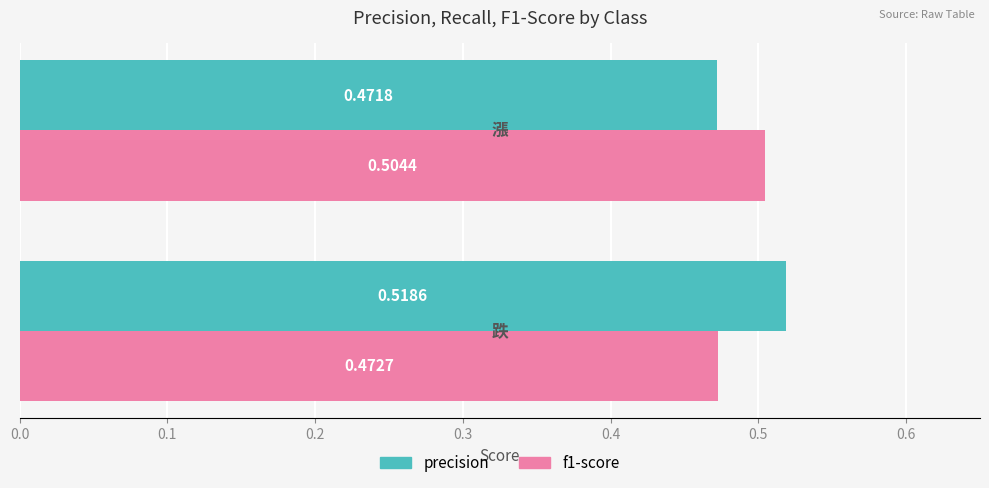

Rank the series by their average value, from lowest to highest.

f1-score, precision